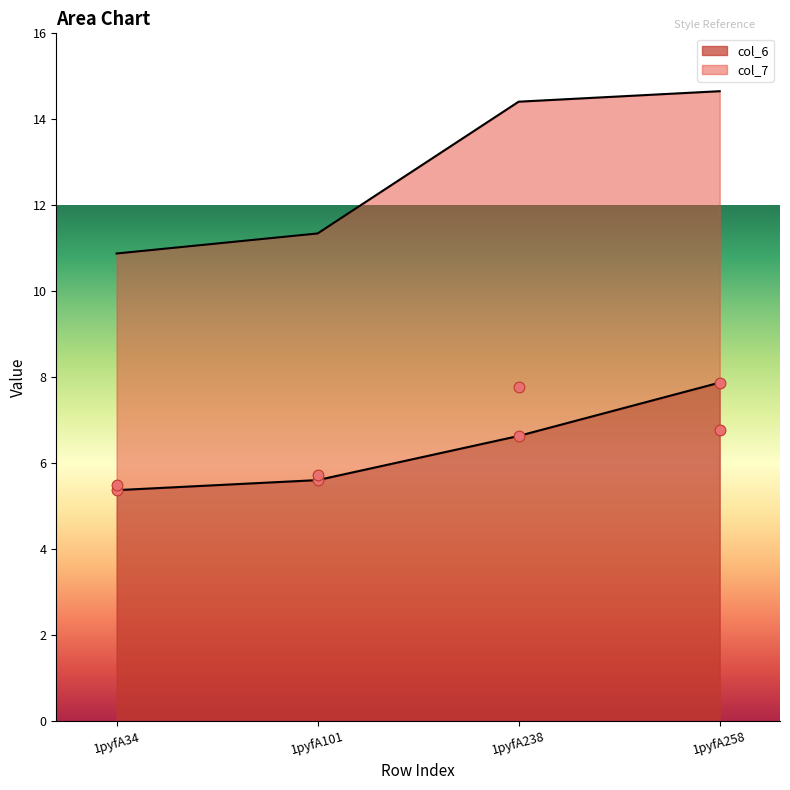

What is the total value across all series at 1pyfA101?

11.3